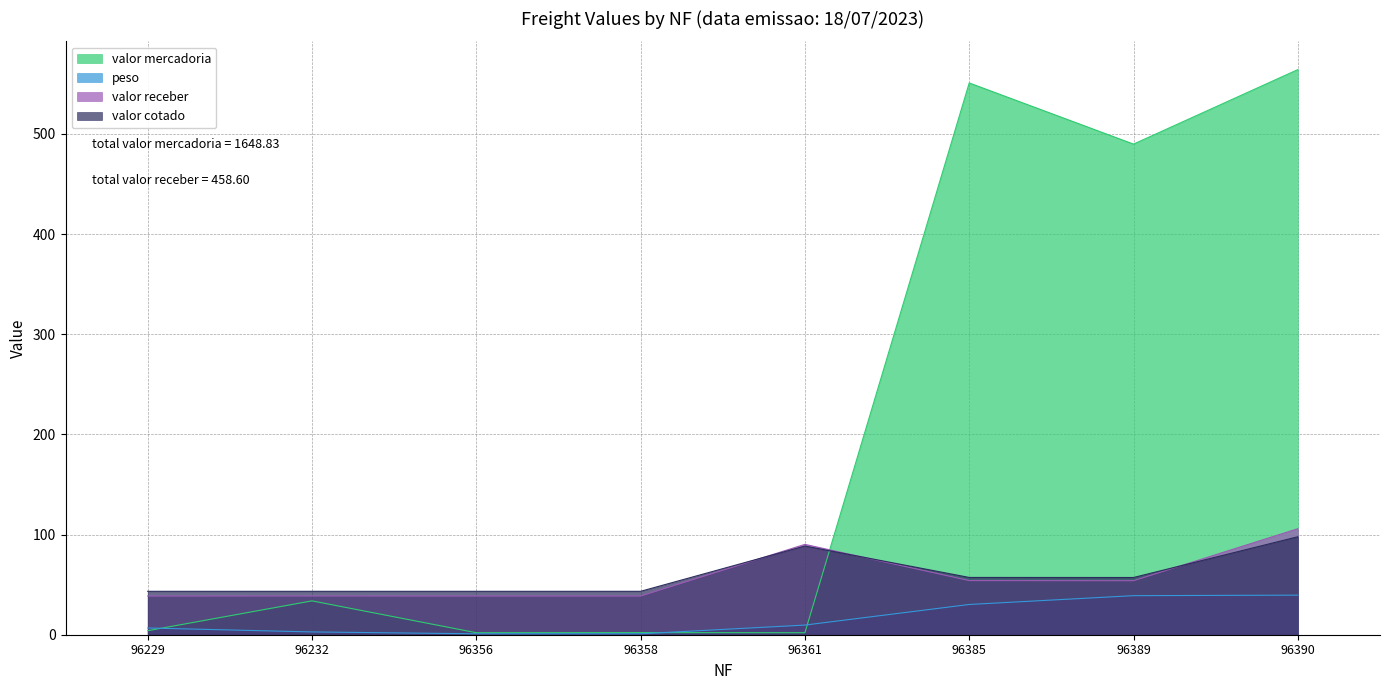

How many data points in peso are less than 9?

4